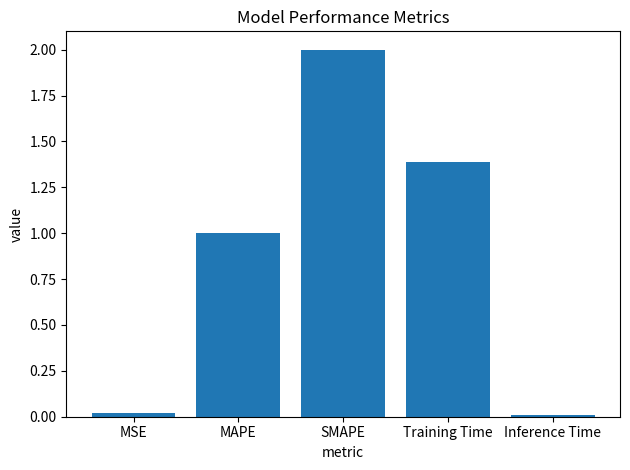

Which label corresponds to the largest value in the chart?

SMAPE